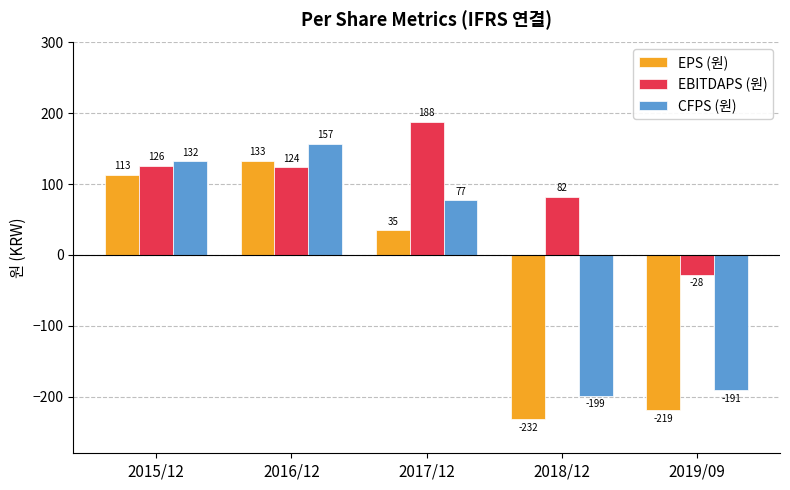

The value of EBITDAPS (원) at 2015/12 is 181. True or false?

False